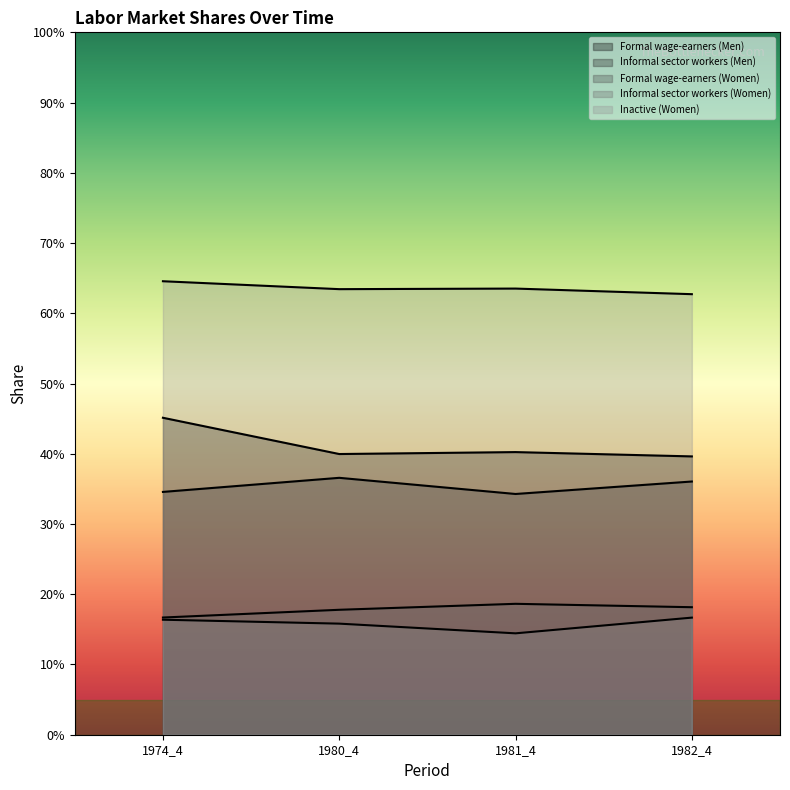

At which category is the sum across all series the highest?

1974_4